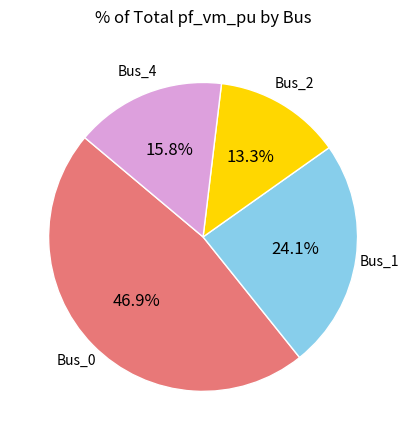

Is there a majority slice in this chart?

No